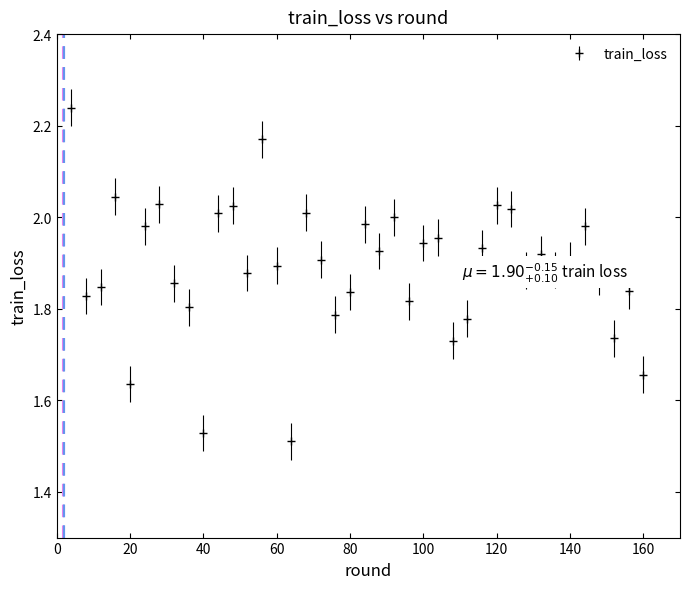

What is the difference between the maximum and minimum values?

0.7